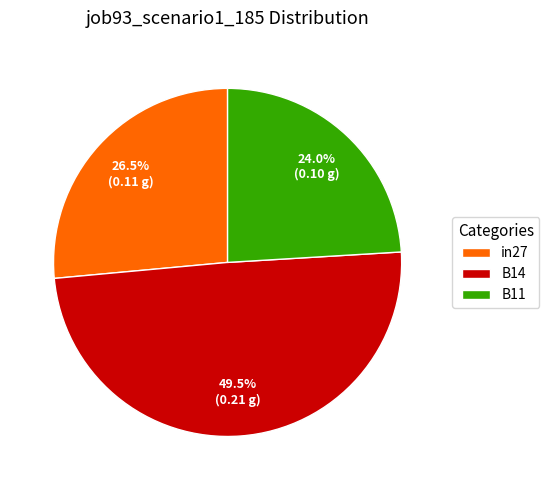

Do B11 and in27 together represent more than half of the pie?

Yes